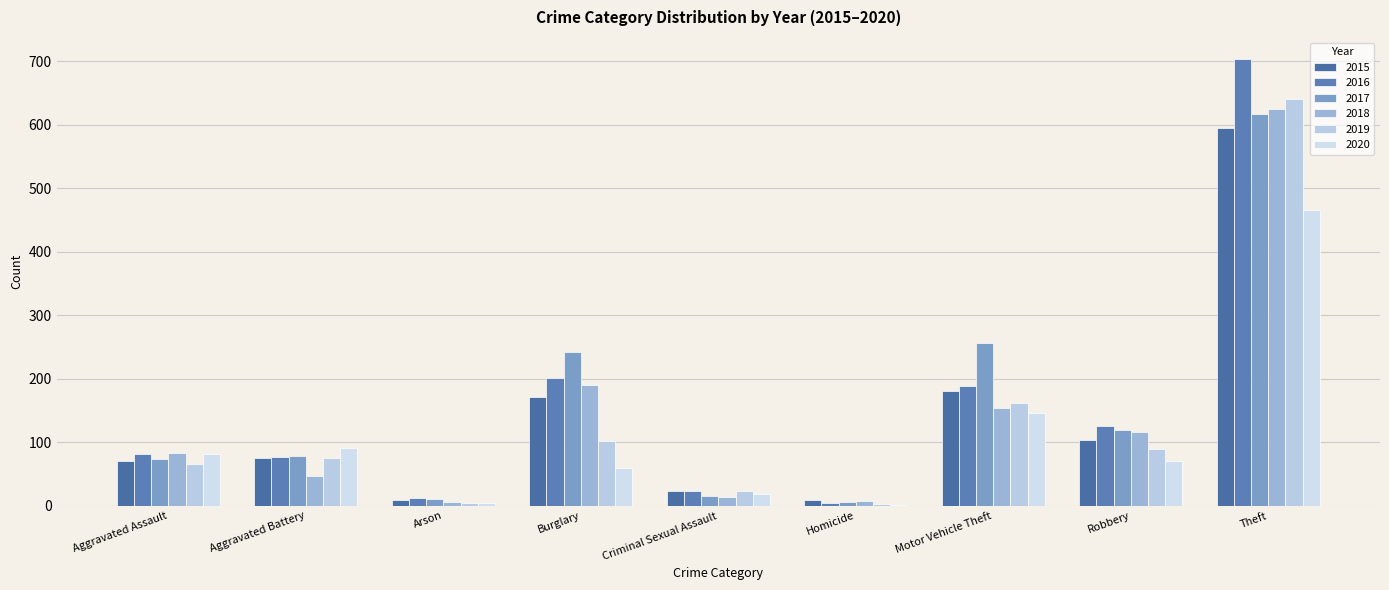

How many categories are shown in the chart?

9